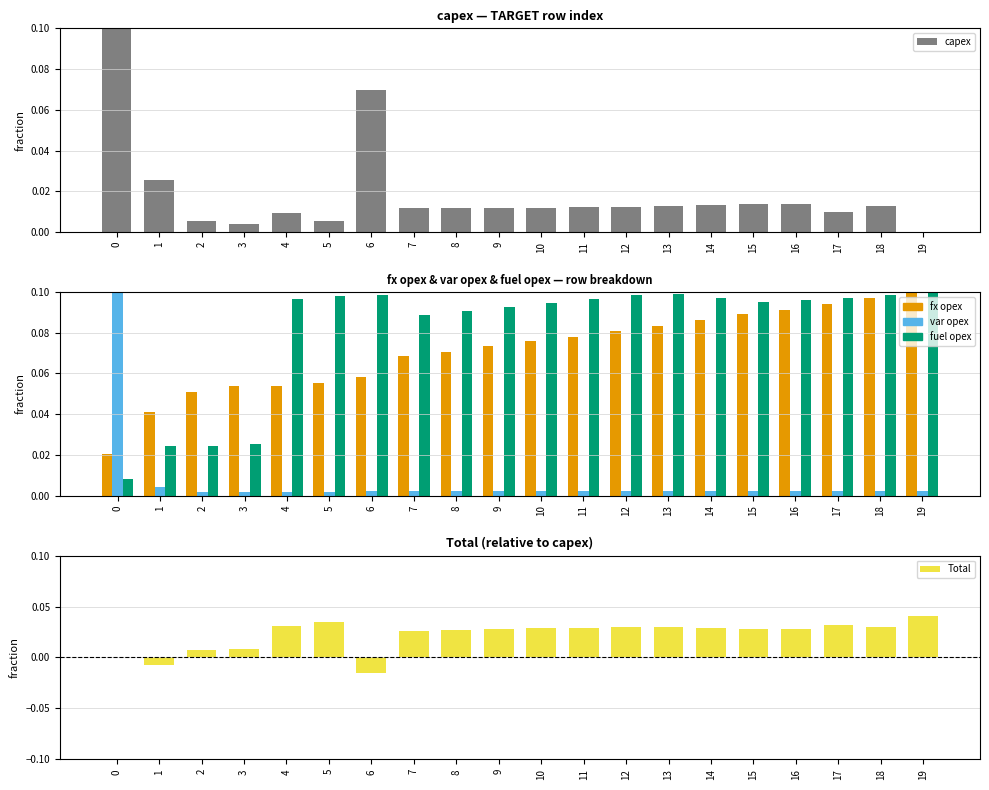

How many values in the capex series exceed 0?

19